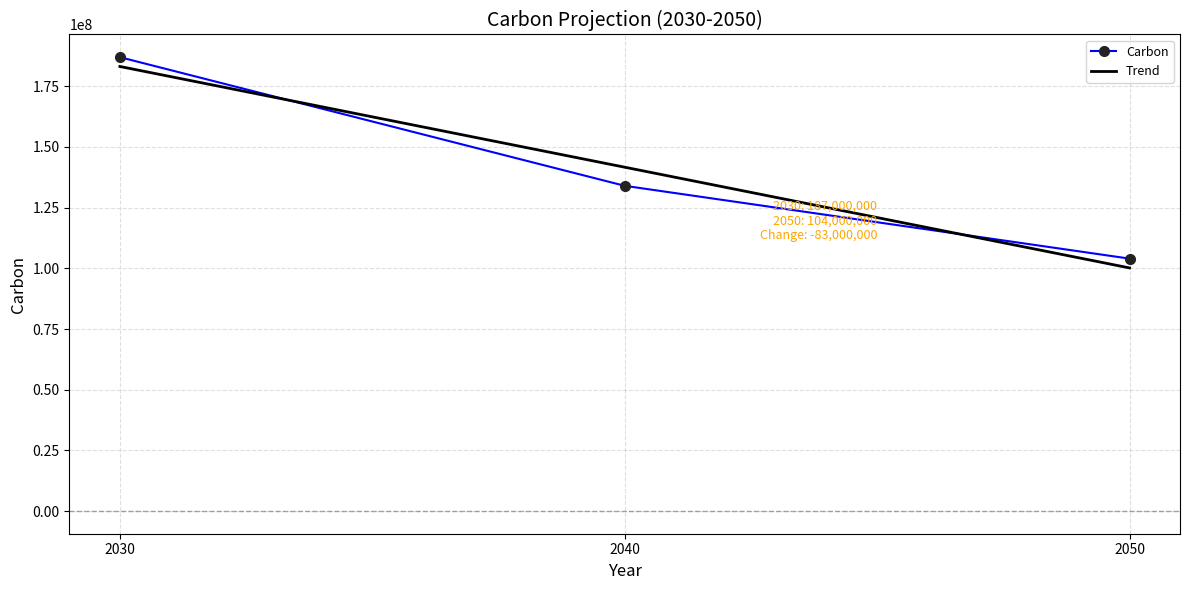

At how many categories does at least one series exceed 105946088?

2